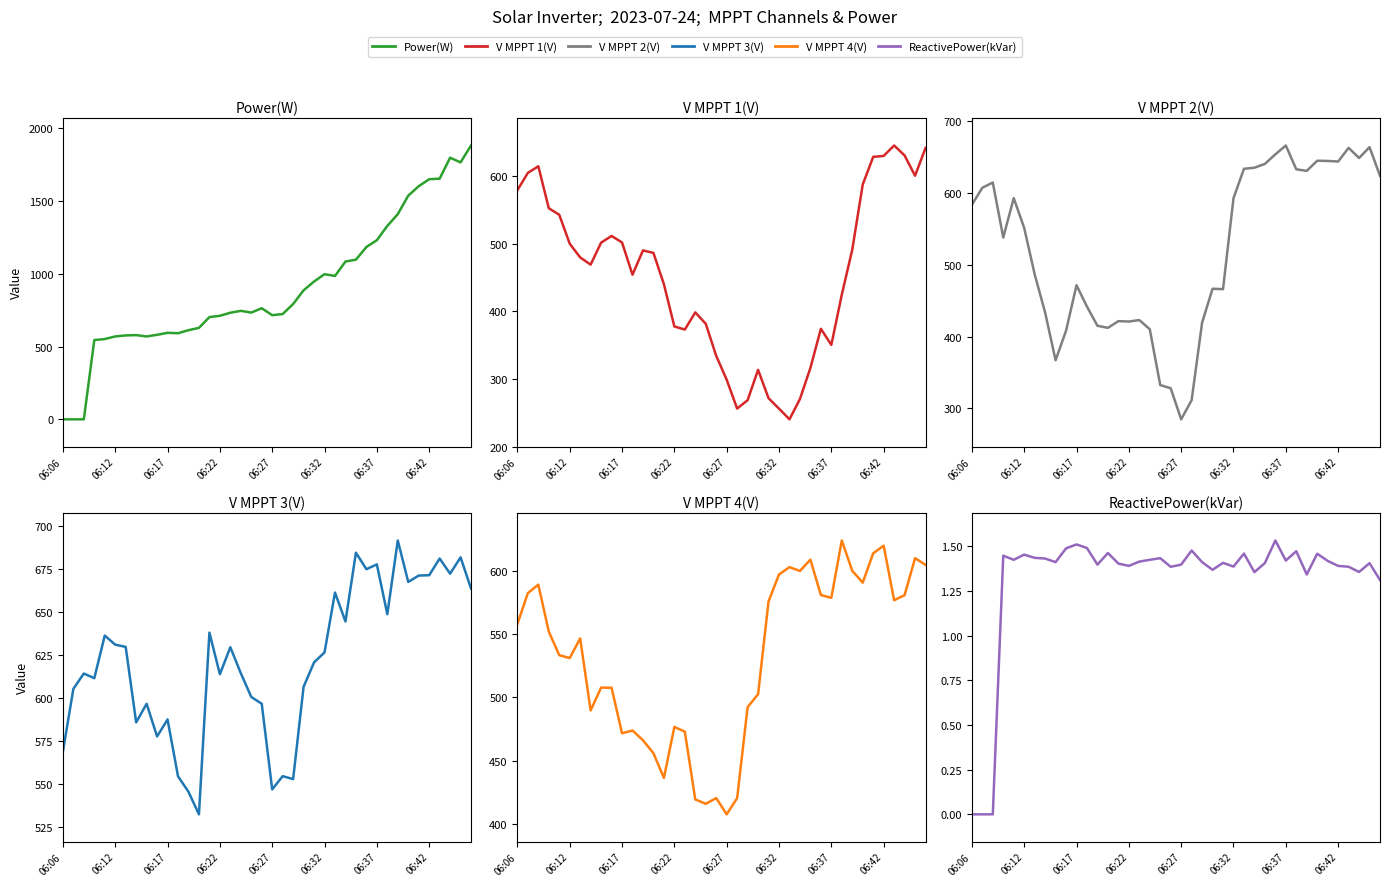

How many values in the V MPPT 1(V) series exceed 479?

20